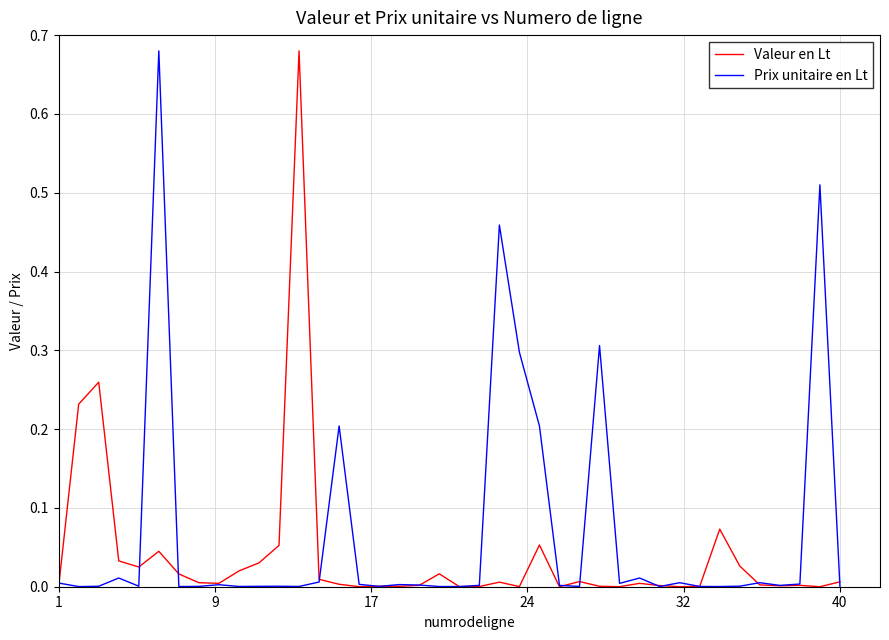

Where is Prix unitaire en Lt nearest to the value 0?

9